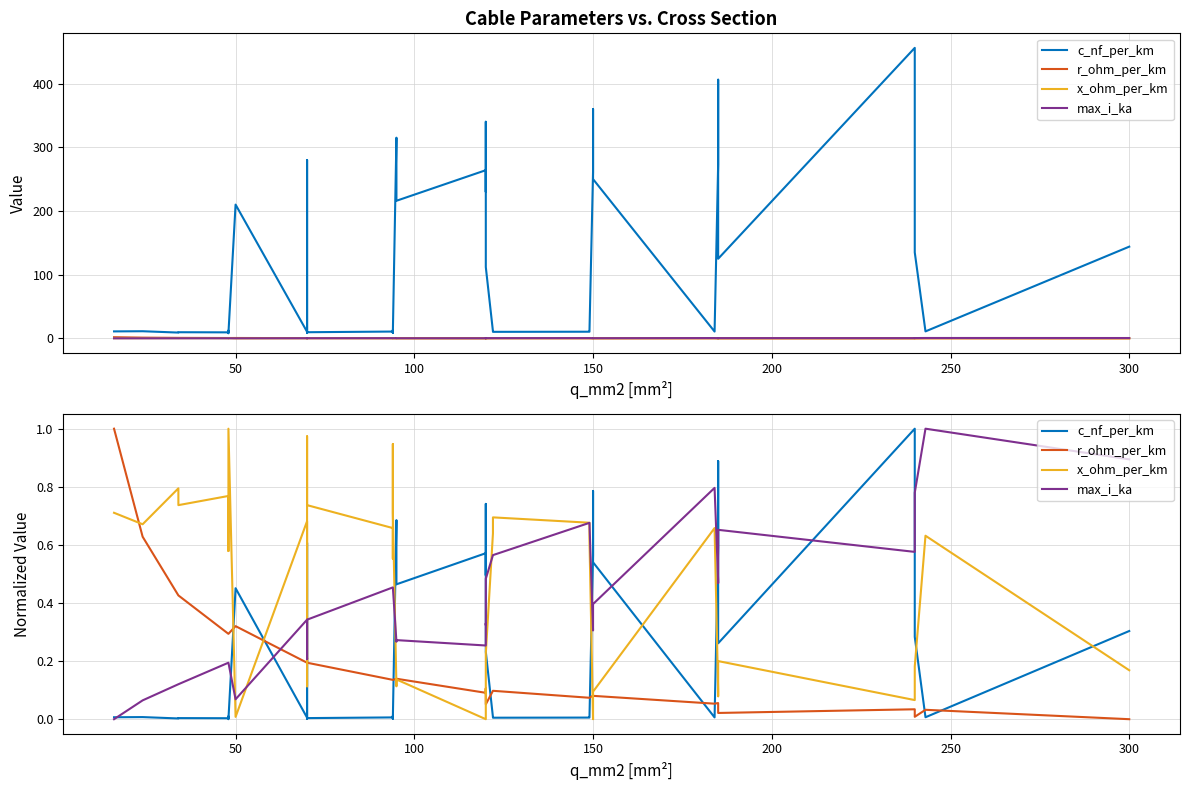

True or false: c_nf_per_km has a value of 0.0 at 0.

False